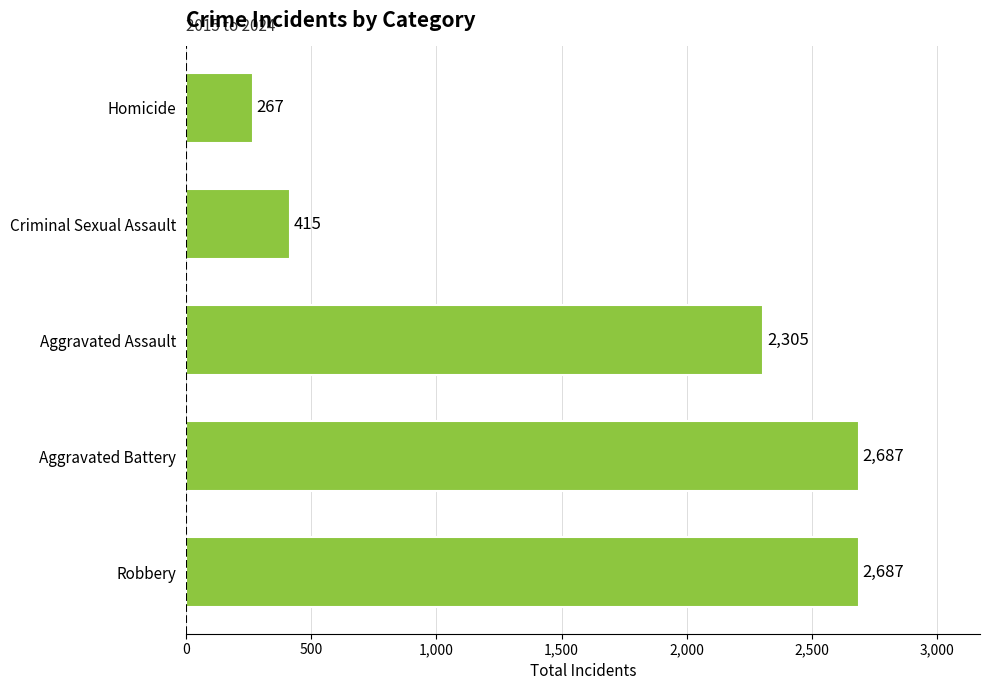

Is it true that the value at Homicide is 267?

True